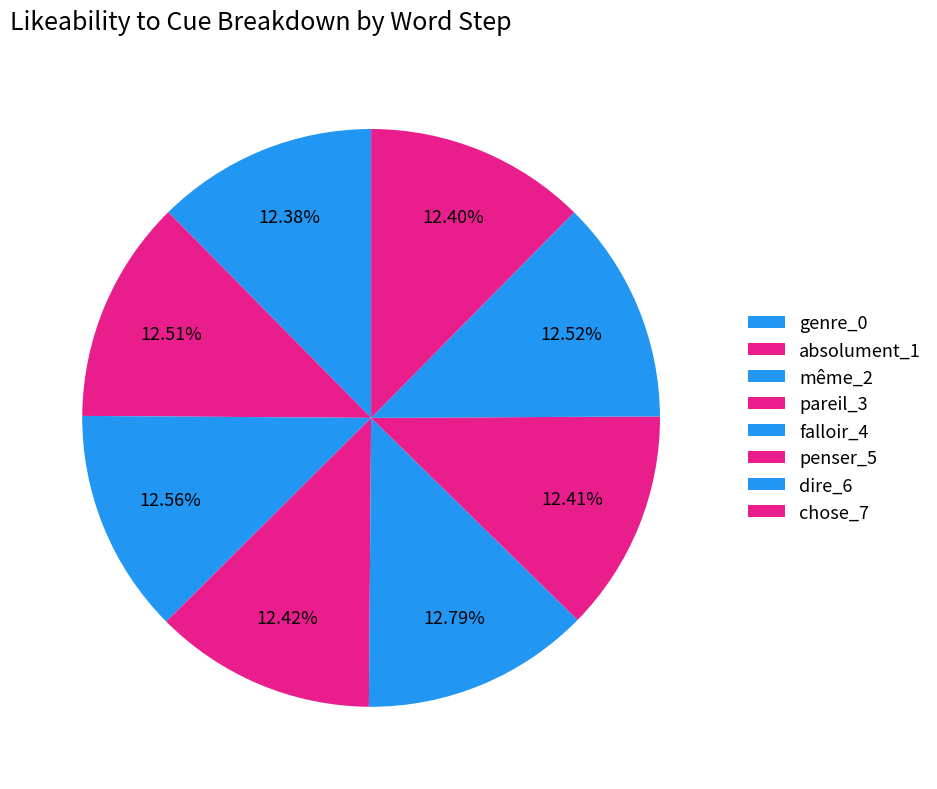

How many slices are in this pie chart?

8